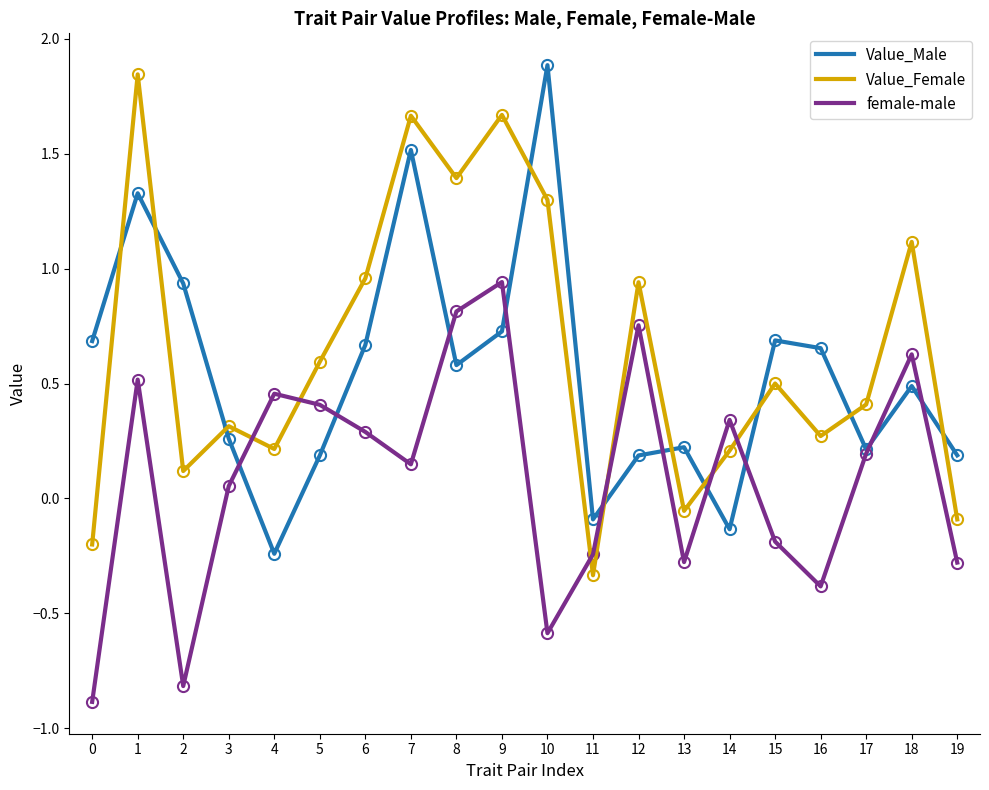

What is the spread (max minus min) of values at 1?

1.3